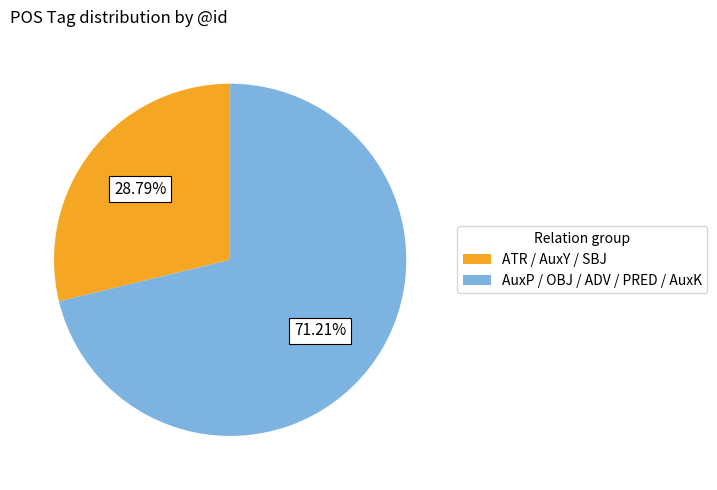

Rank the categories by value from highest to lowest.

AuxP / OBJ / ADV / PRED / AuxK, ATR / AuxY / SBJ